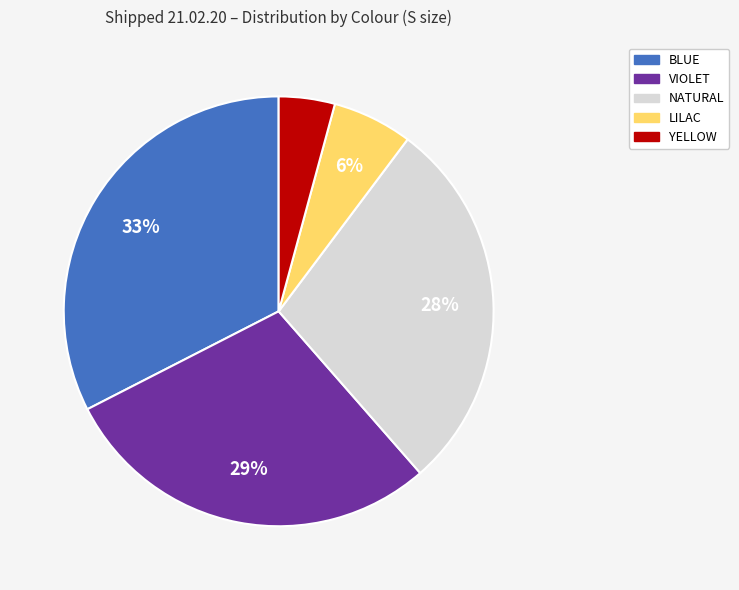

Do VIOLET and BLUE together represent more than half of the pie?

Yes